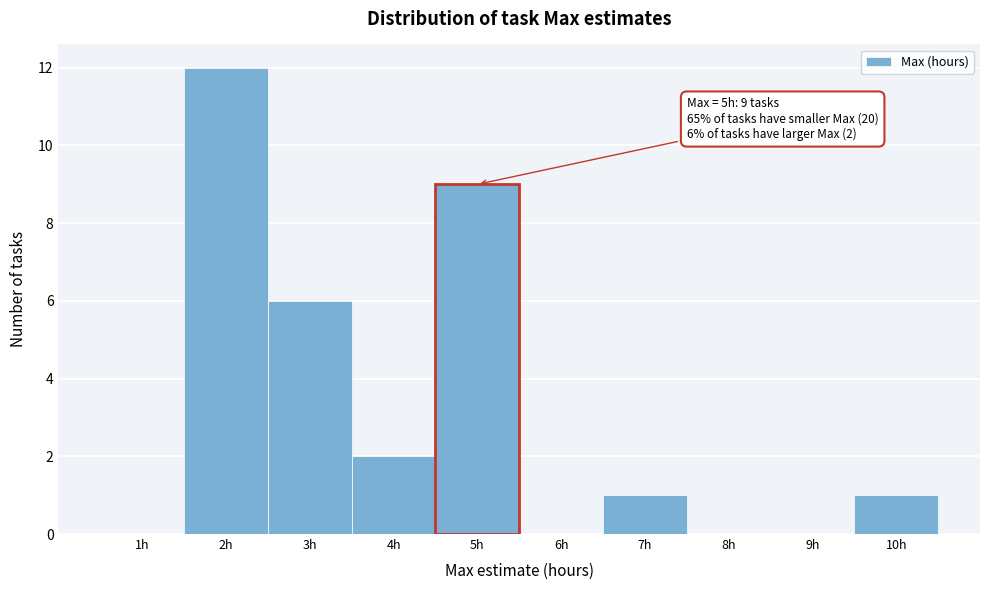

Which range on the x-axis has the tallest bar?

1.5 to 2.5